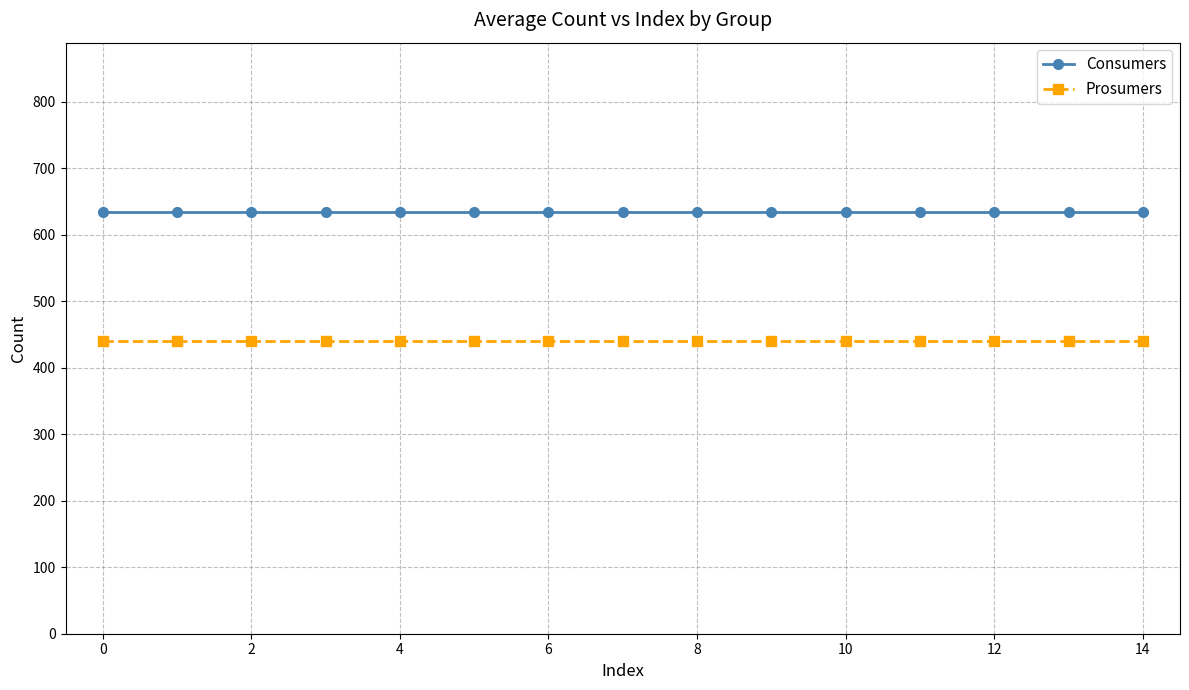

What are all the series names shown in the legend?

Consumers, Prosumers